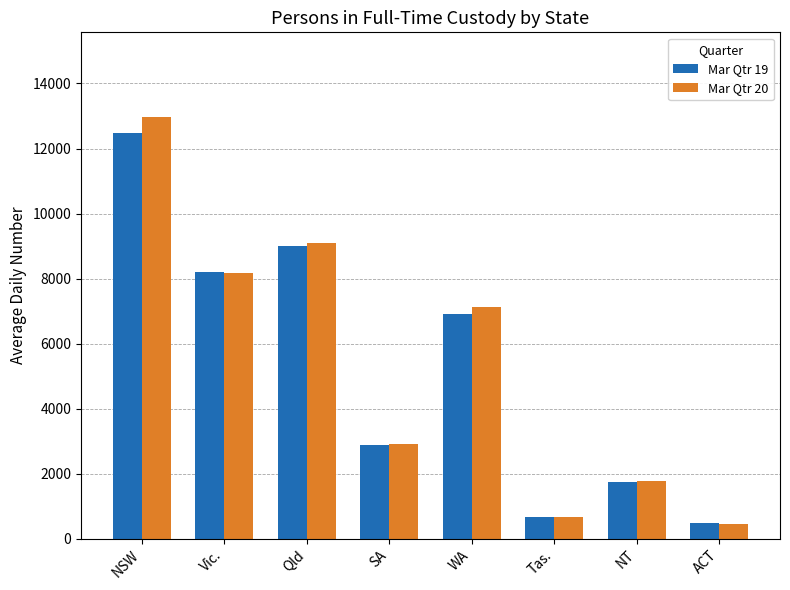

What is the difference between the maximum and minimum values in the Mar Qtr 20 series?

12535